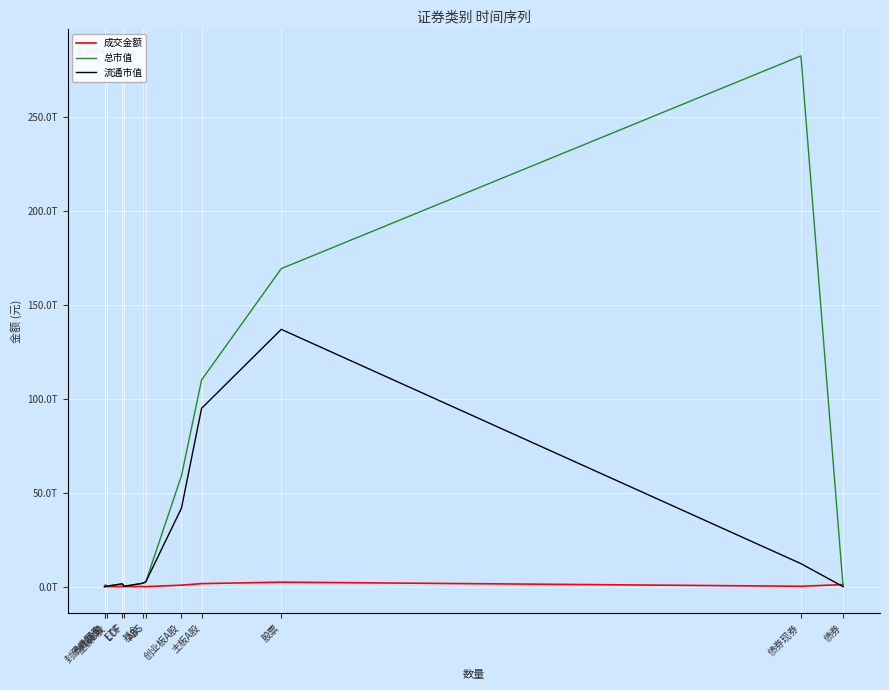

At which category is the sum across all series the highest?

股票